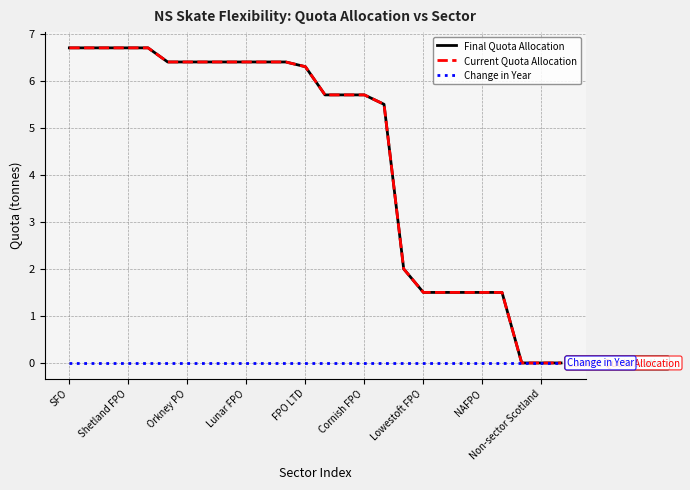

Does the chart have visible grid lines?

Yes